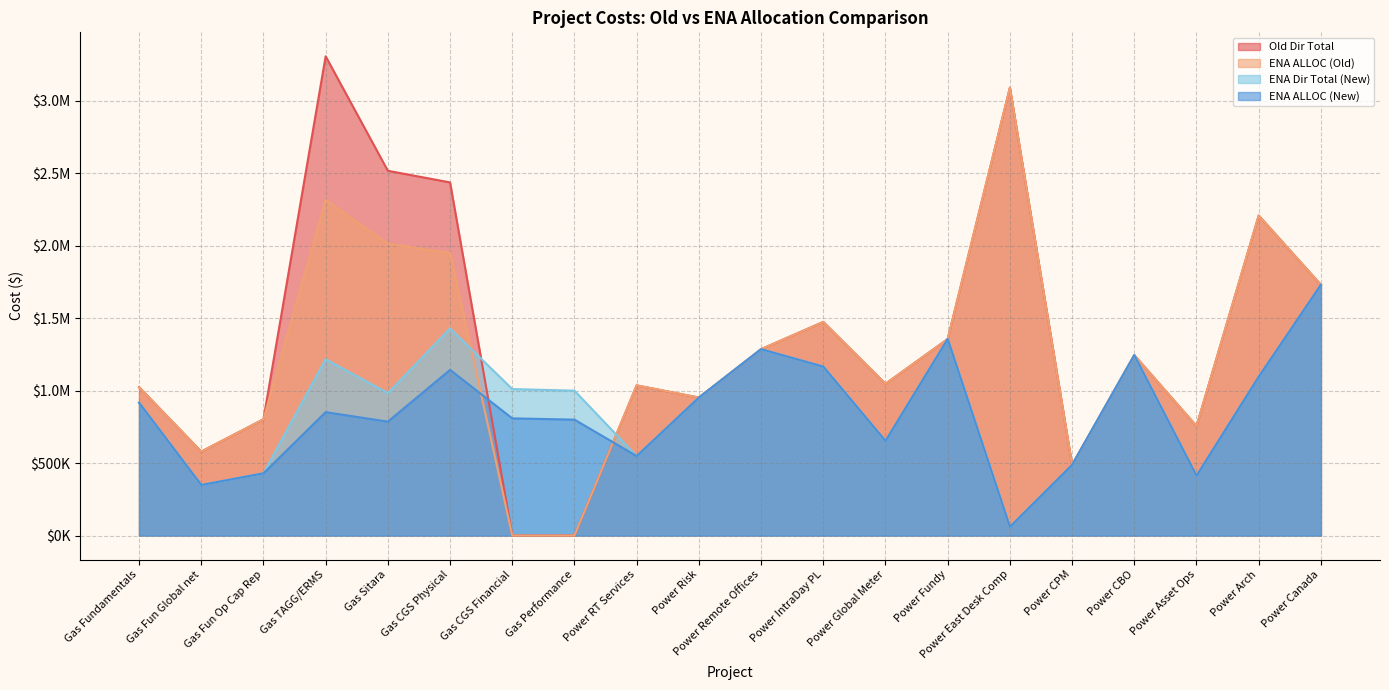

What is the highest value of the Old Dir Total series?

3307843.0